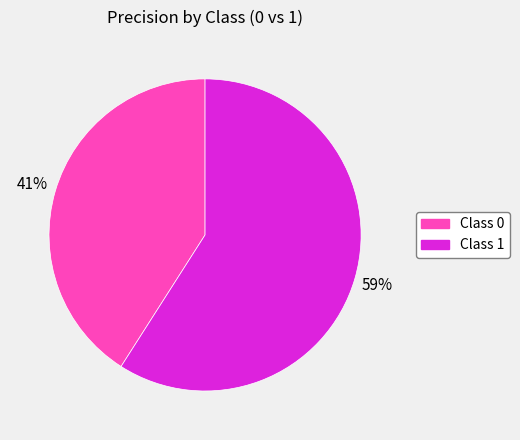

Is there any slice that represents more than half of the pie?

Yes